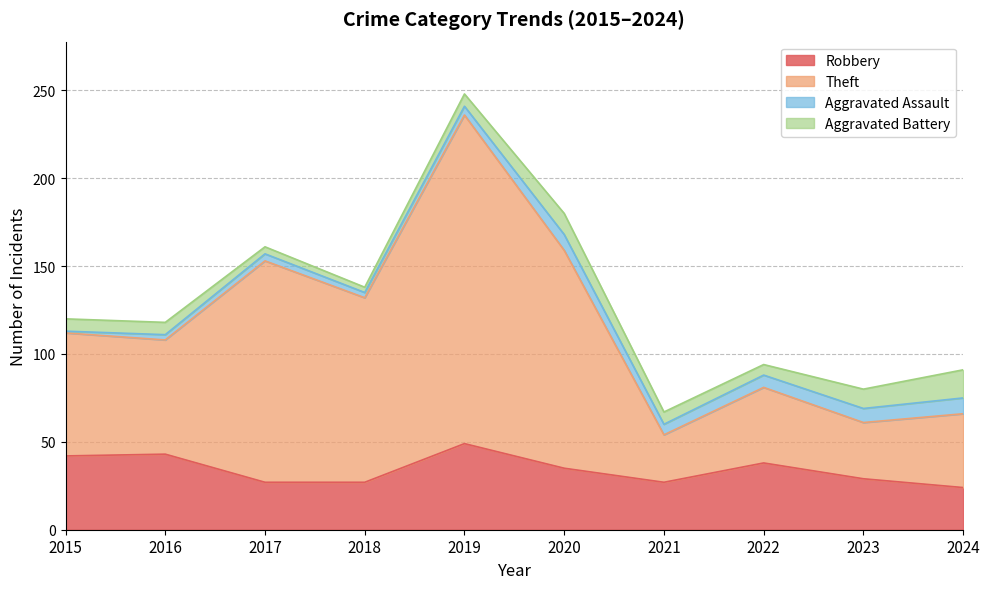

List the labels in order of Theft value, smallest first.

2021, 2023, 2024, 2022, 2016, 2015, 2018, 2017, 2020, 2019